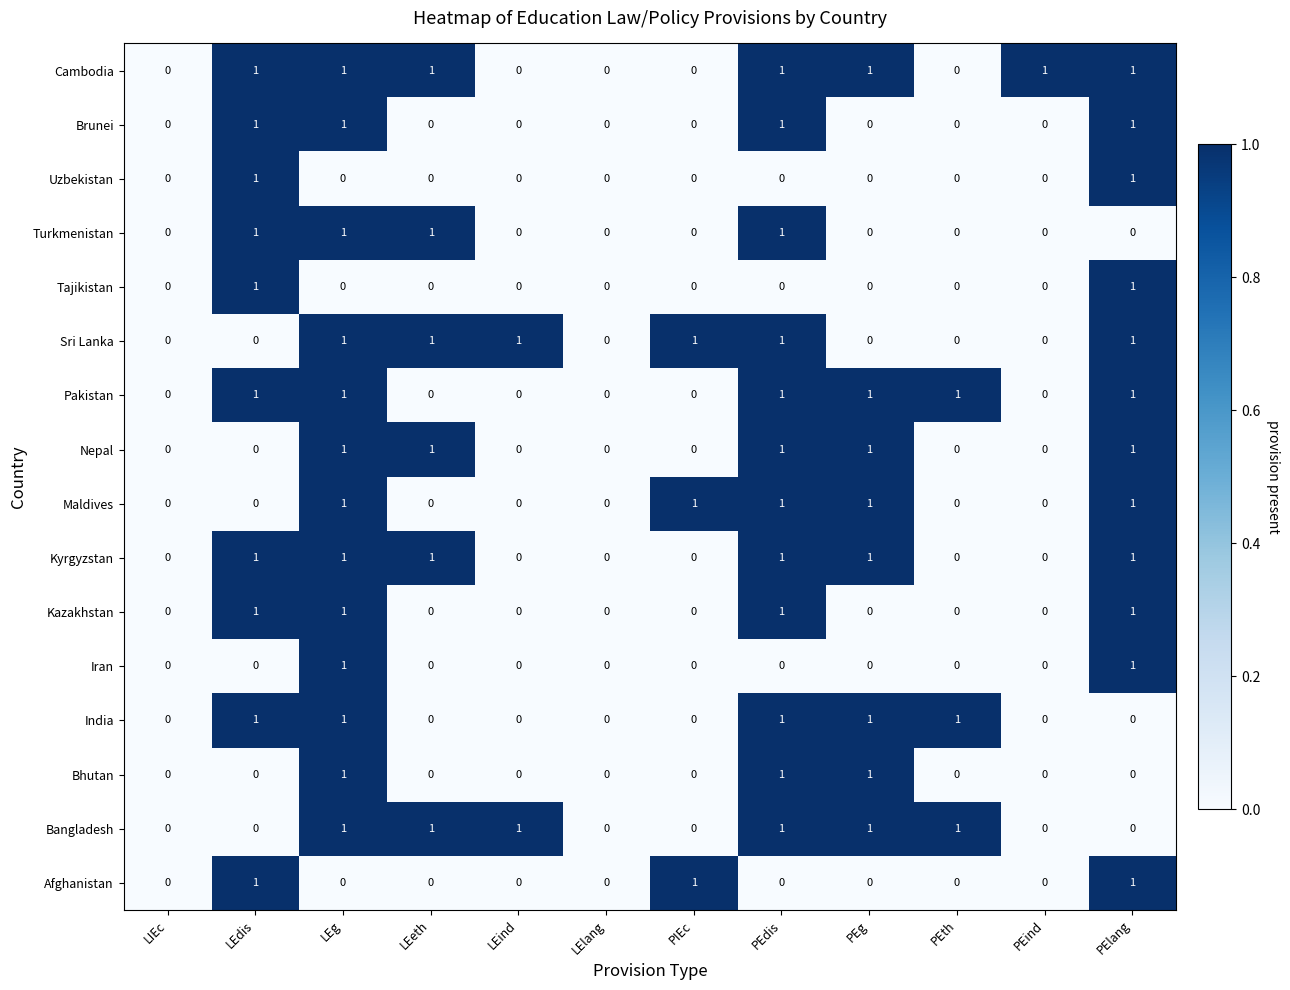

How many categories are shown in the chart?

12